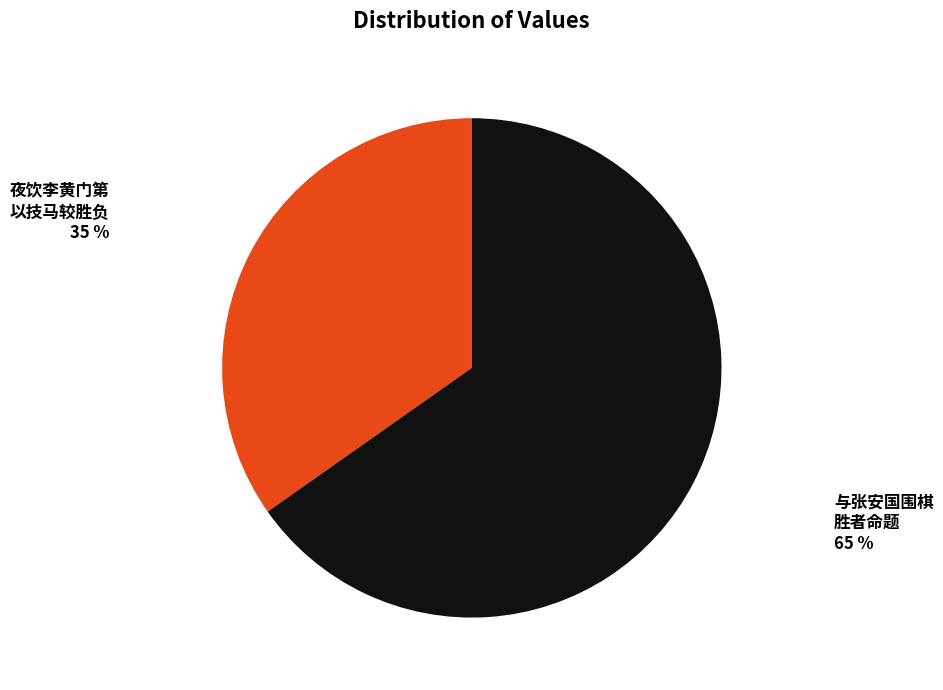

Is there a majority slice in this chart?

Yes